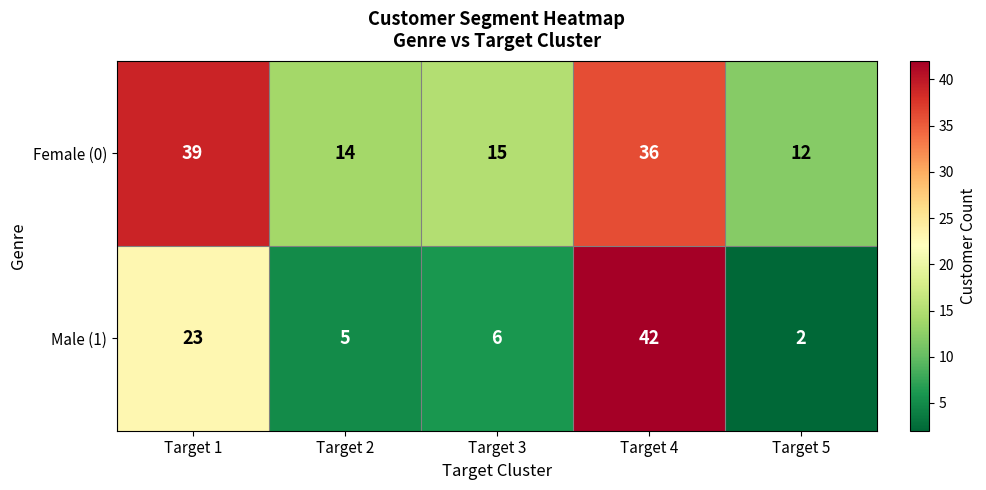

What is the difference between the Female (0) values at Target 1 and Target 5?

27